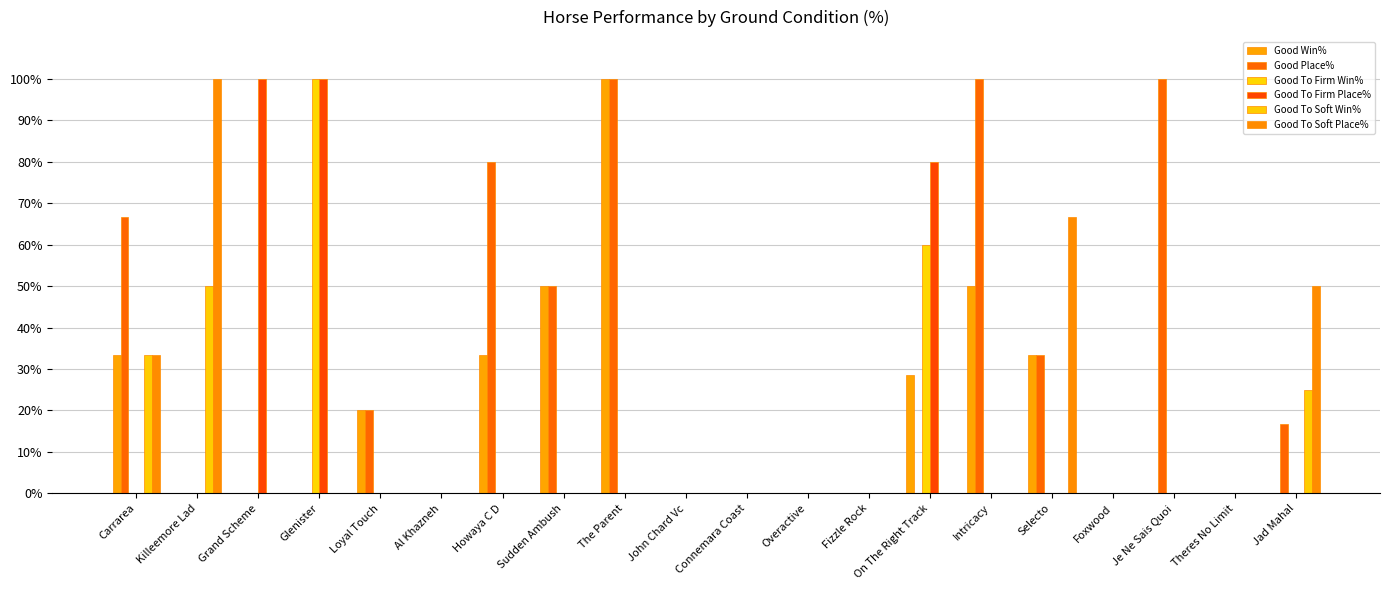

Are the bars grouped side by side (vs. stacked)?

Yes